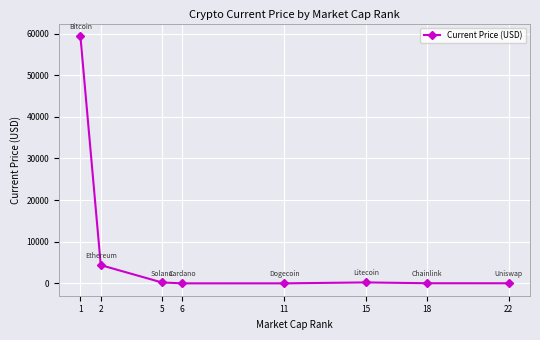

True or false: there are more than 0 points higher than both neighbors.

True